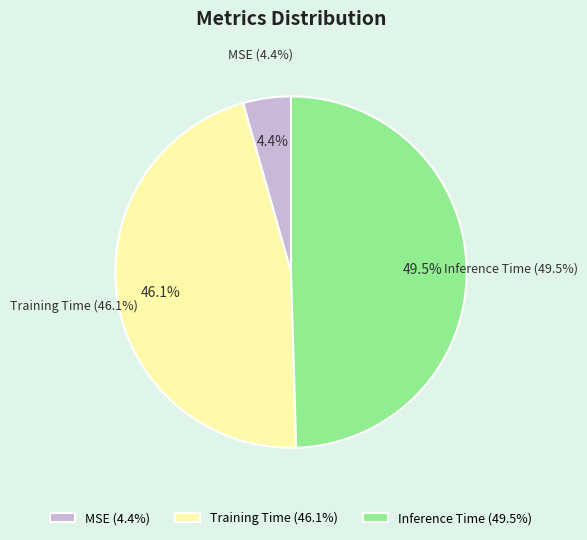

To the nearest percent, what is the average slice percentage?

33%